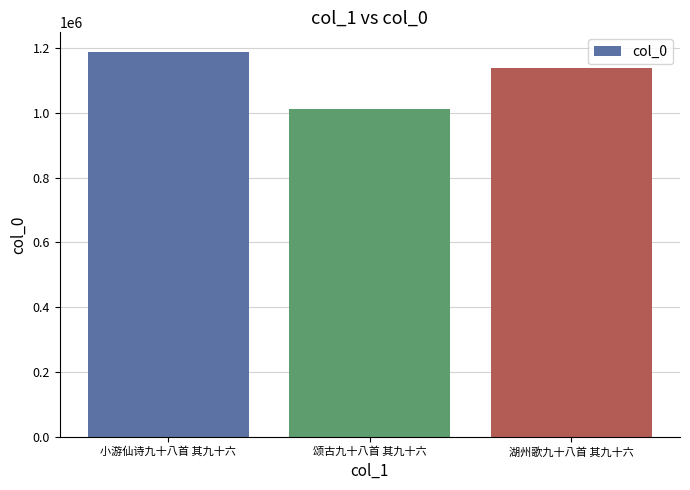

How many categories are shown in the chart?

3